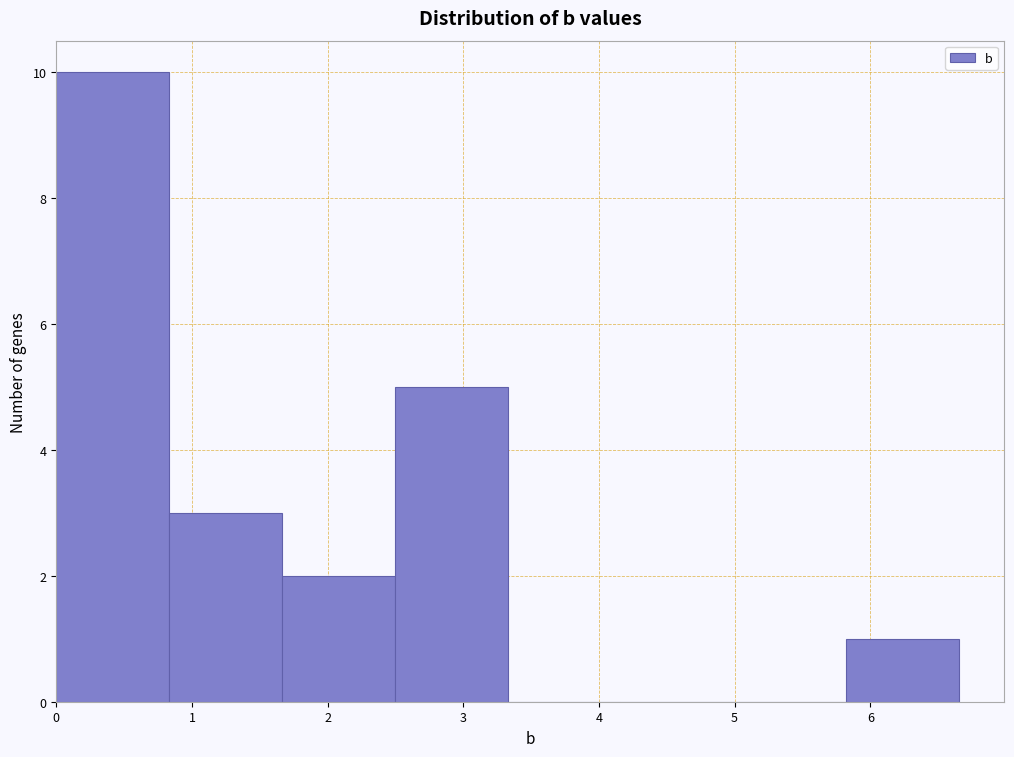

What is the height of the bar covering 0.8 to 1.7 on the x-axis? Neither the bar edges nor the heights are printed on the chart, so give them approximately, as read against the axes.

3